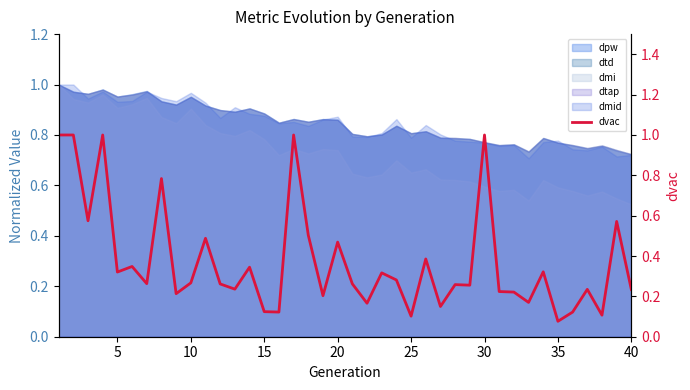

How many categories are shown in the chart?

40